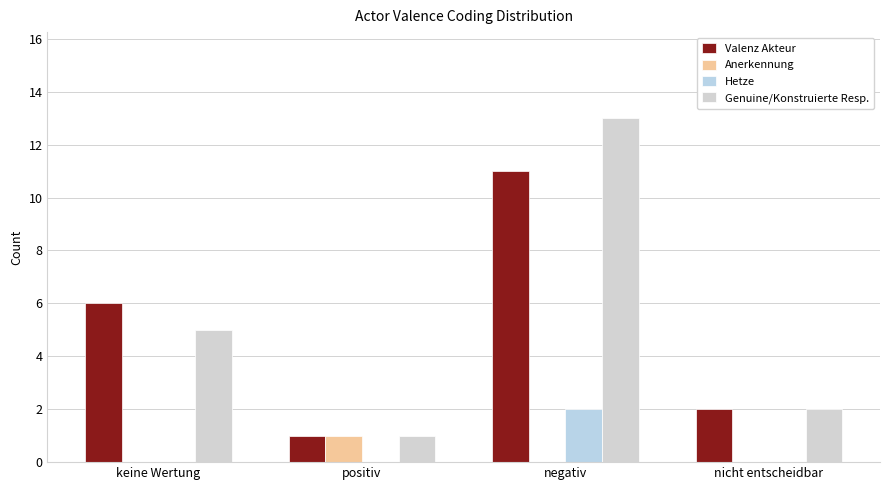

At how many categories does at least one series exceed 8?

1